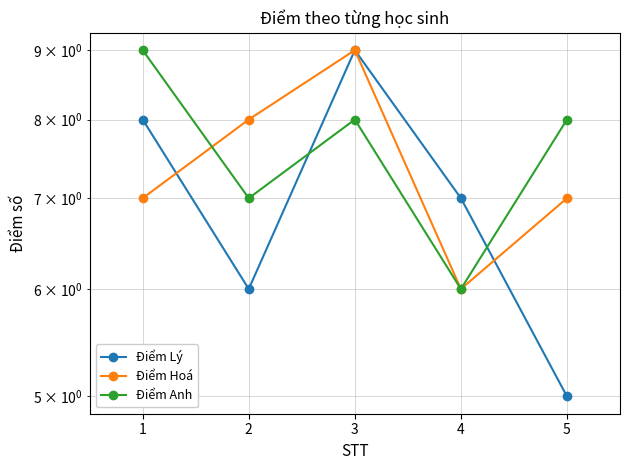

At how many categories does at least one series exceed 5?

5